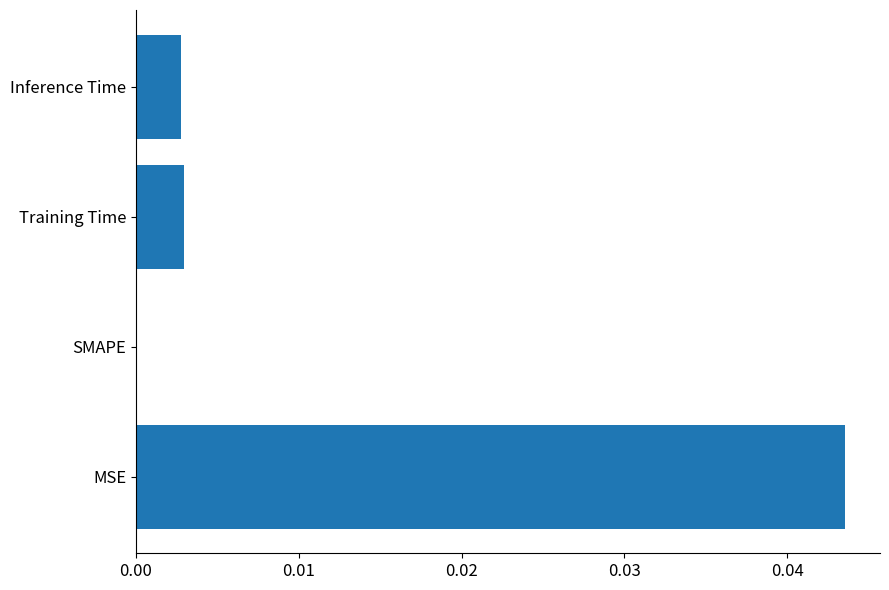

Which has a higher value, SMAPE or Inference Time?

Inference Time